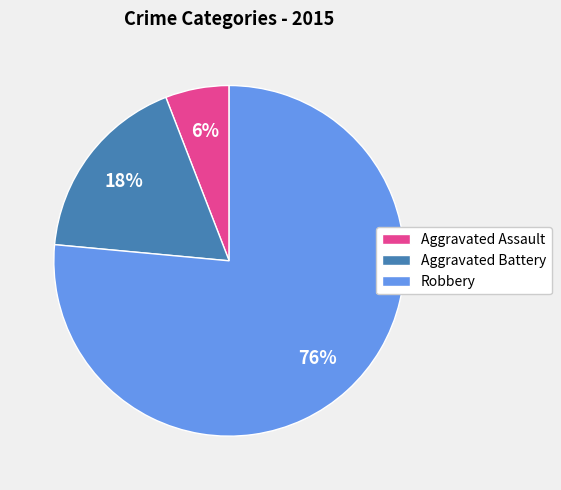

What is the majority slice?

Robbery